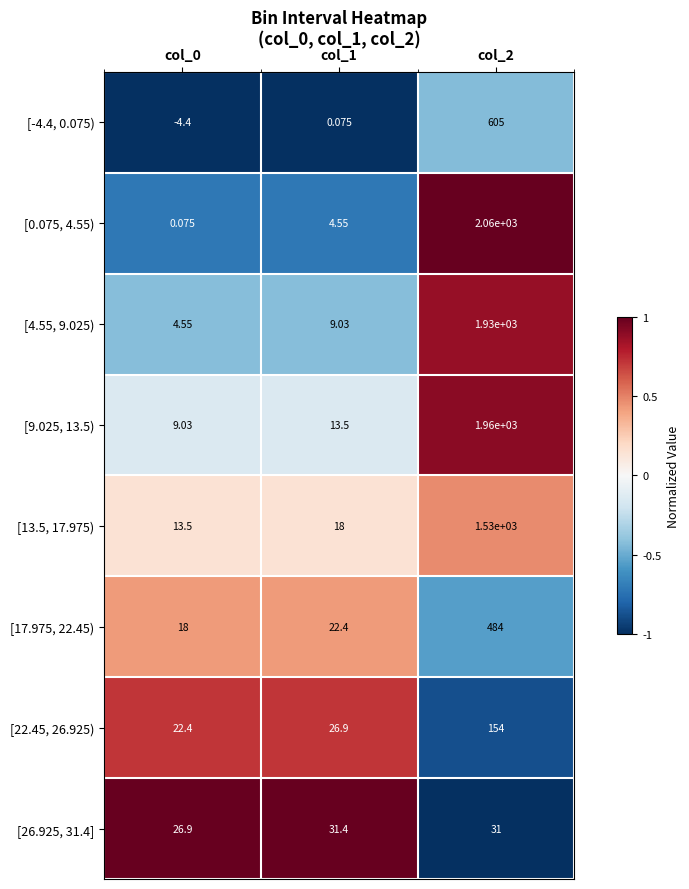

Between col_0 and col_2, which series saw the biggest shift?

[0.075, 4.55)